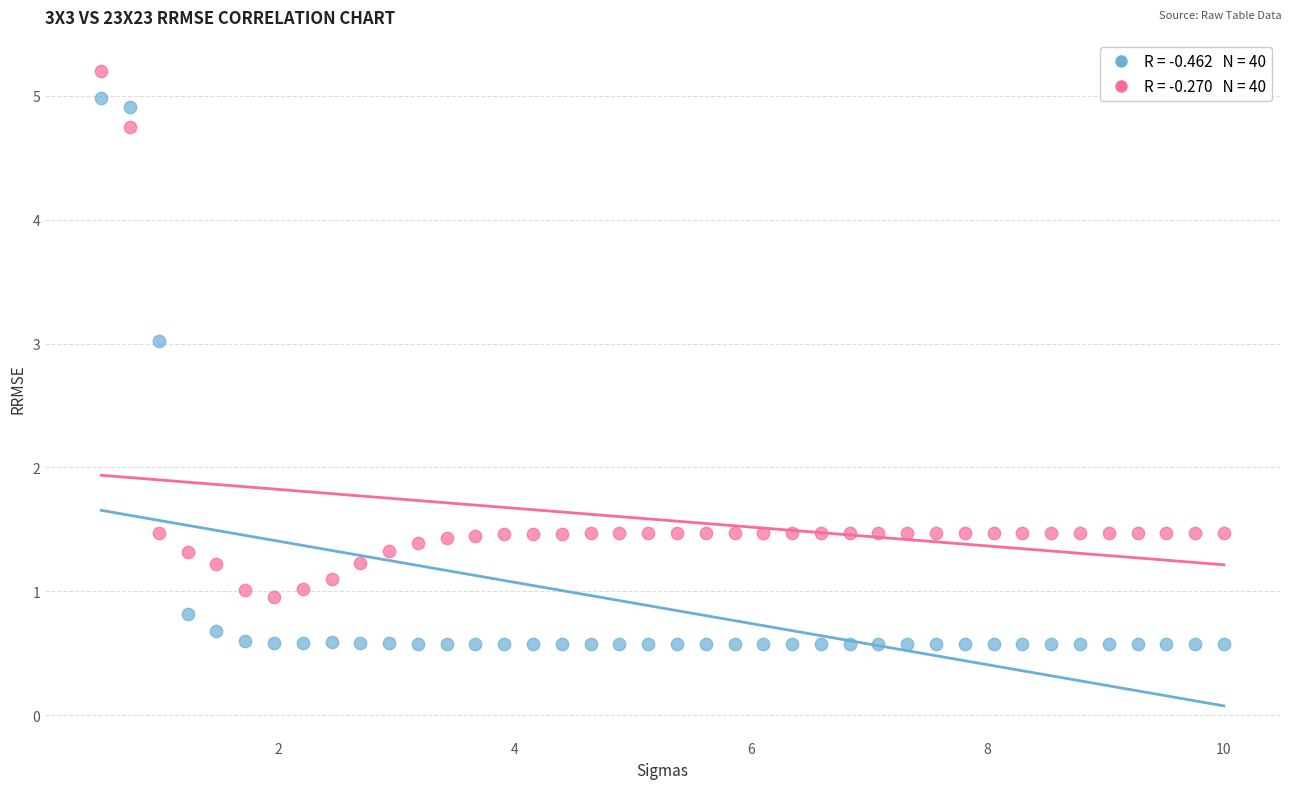

Across all data points, what is the range of X values (max minus min)?

9.5